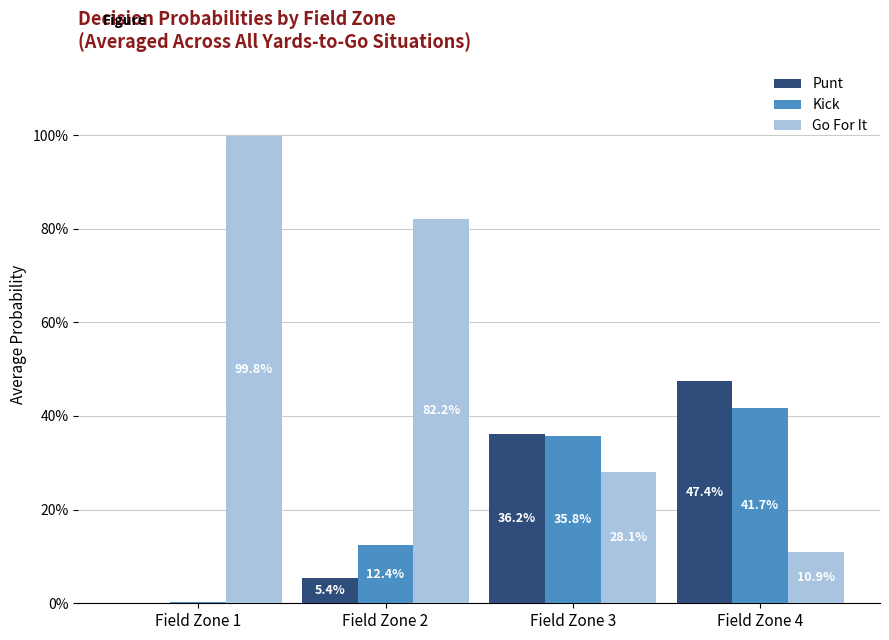

Is it true that gofor equals 0.2 at Field Zone 1?

False